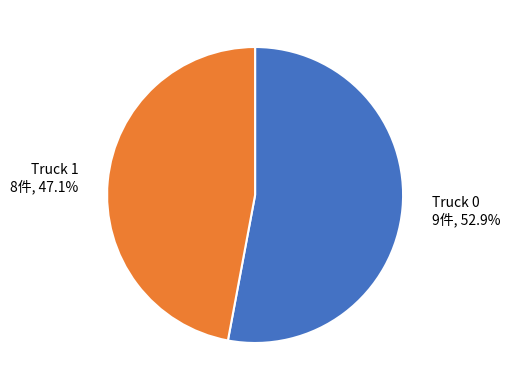

Which slice is the smallest?

Truck 1